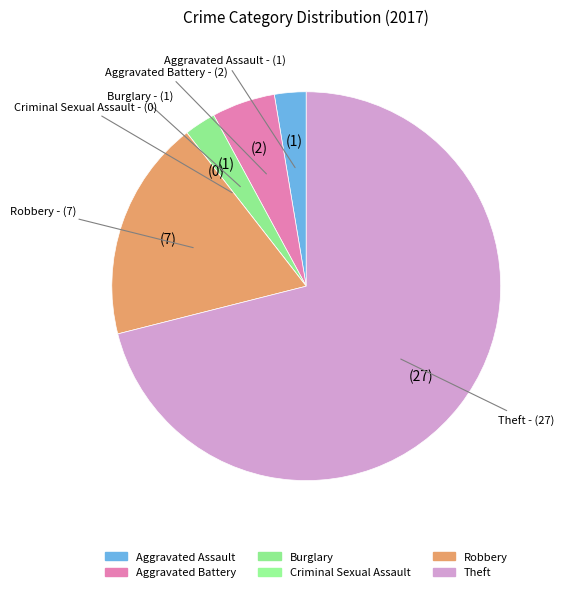

How many segments does this pie chart have?

6